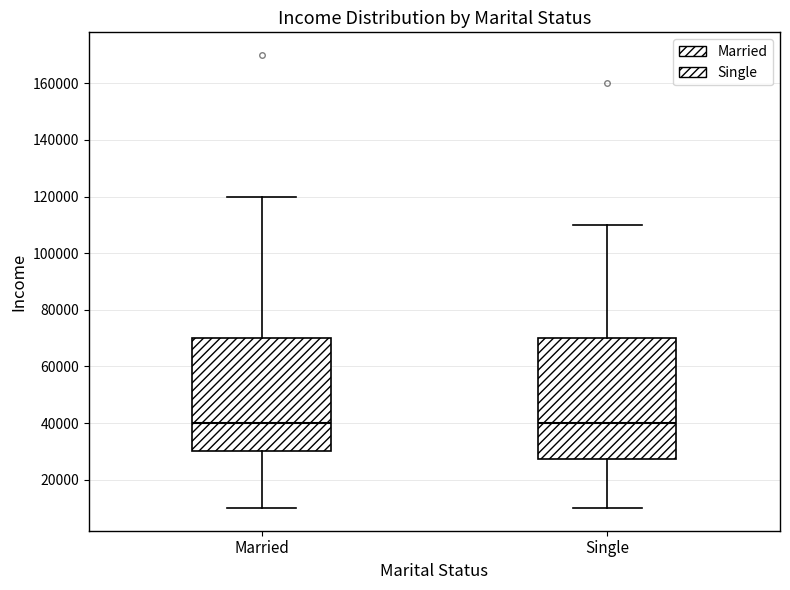

Where does the lower whisker of the box for Single end on the y-axis? The values are not printed on the chart, so give them approximately, as read against the axis.

10000